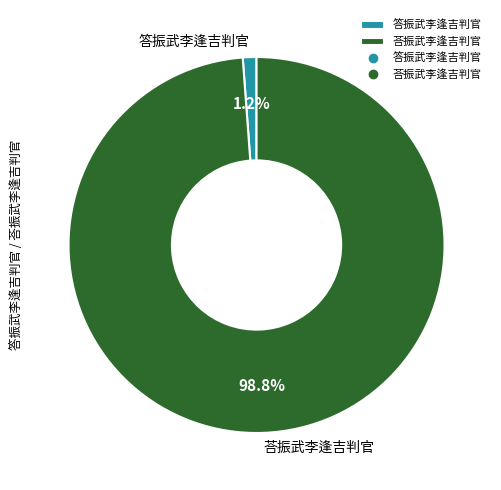

Between 荅振武李逢吉判官 and 答振武李逢吉判官, which is larger?

荅振武李逢吉判官